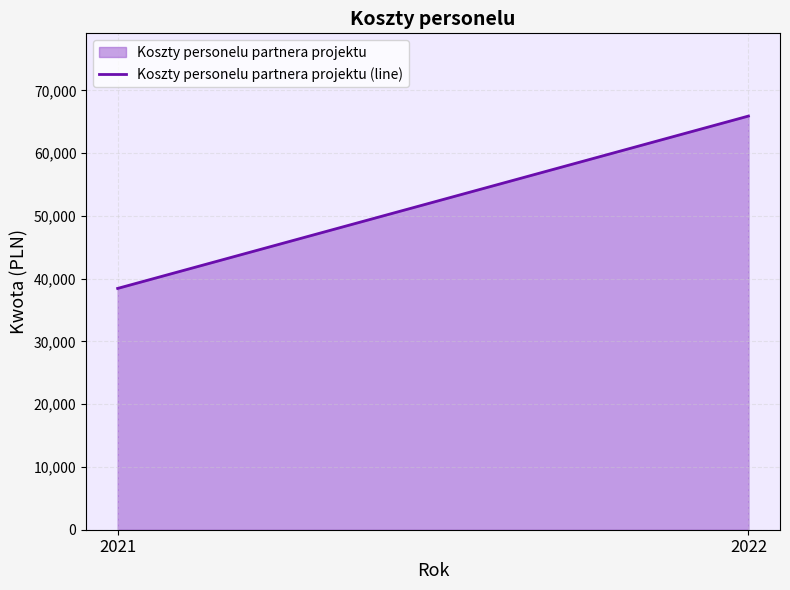

How many lines are shown in the chart?

1